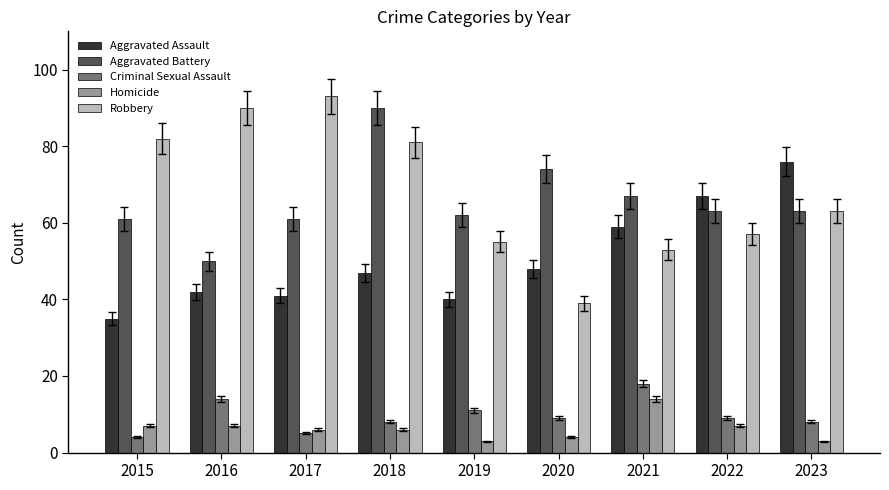

What is the lowest value of the Robbery series?

39